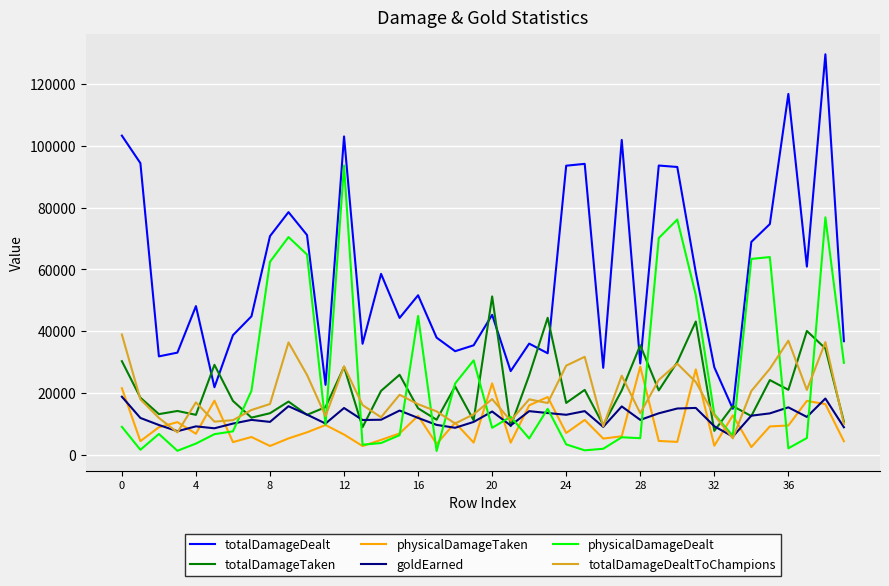

True or false: totalDamageTaken and physicalDamageTaken intersect in this chart.

False